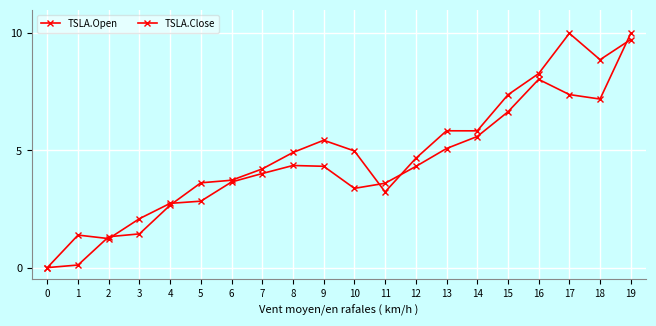

Does the chart have visible grid lines?

Yes